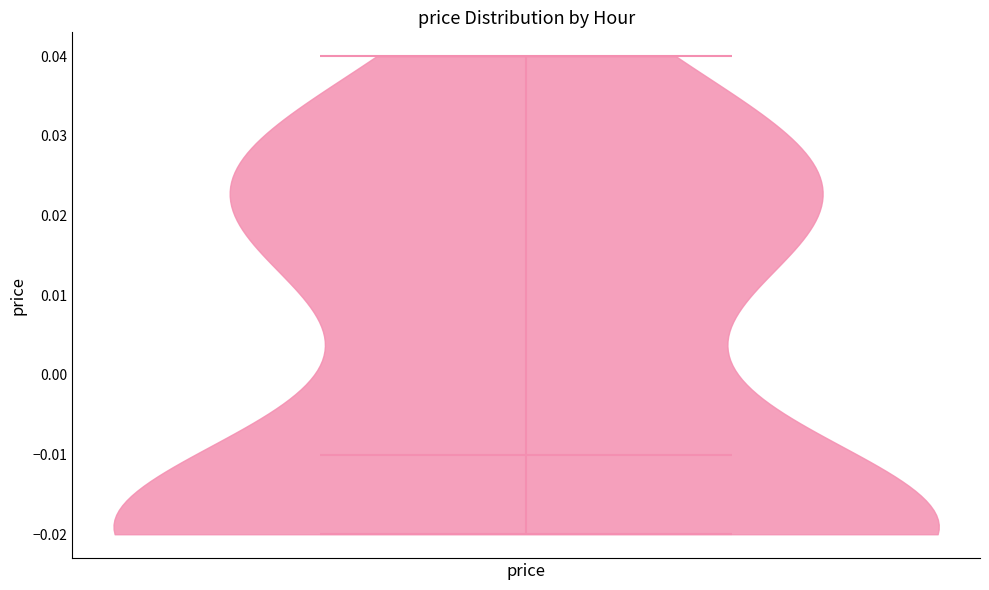

Read this violin plot against the y-axis: where its median line is, and the lowest and highest points the violin reaches. The values are not printed on the chart, so give them approximately, as read against the axis.

median line -0.01, lowest point -0.02, highest point 0.04